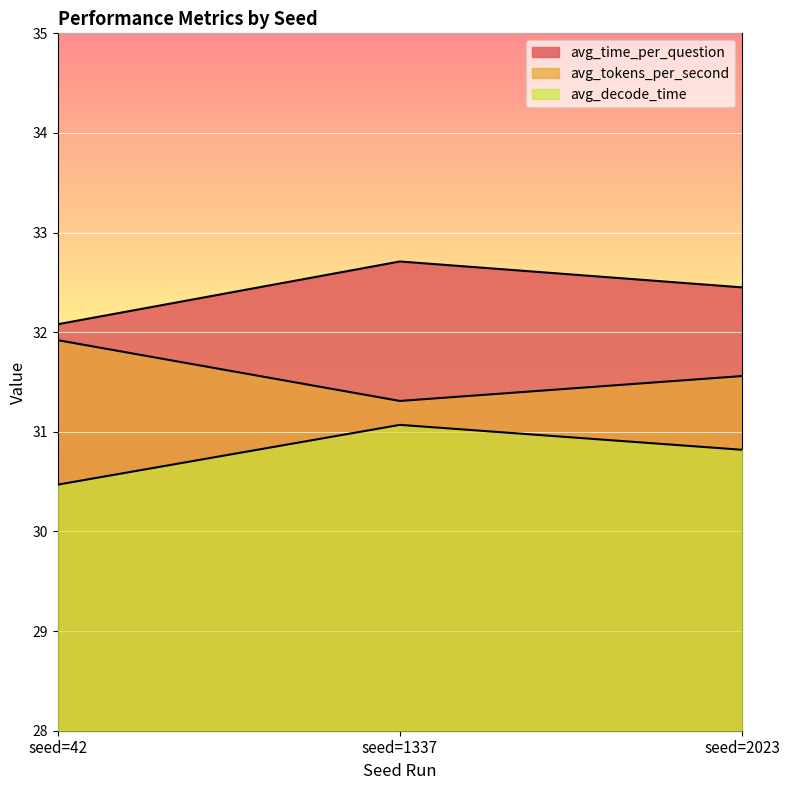

Is the value of avg_decode_time at seed=1337 greater than the value of avg_tokens_per_second at seed=42?

No